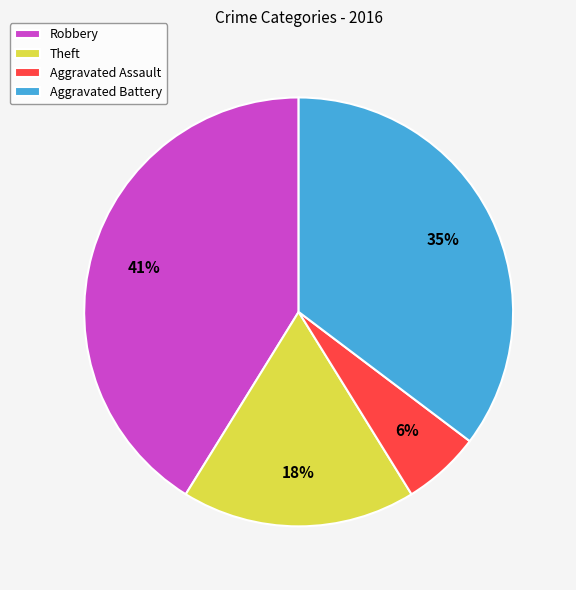

What is the smallest slice in the pie chart?

Aggravated Assault